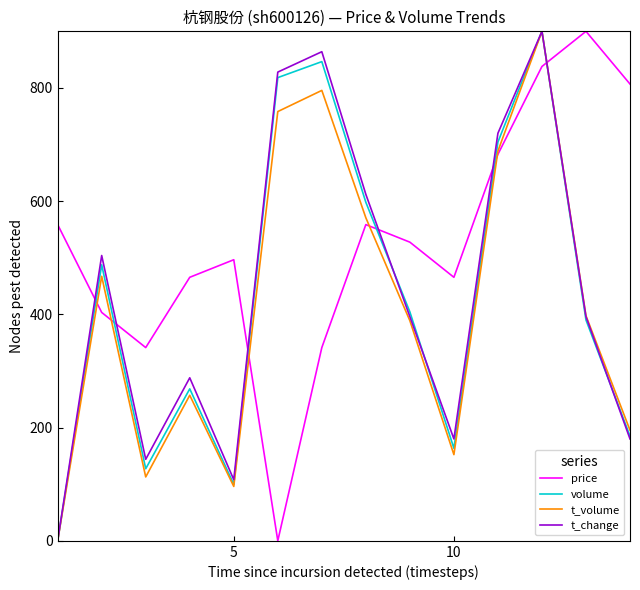

How many times do t_volume and price cross each other?

6